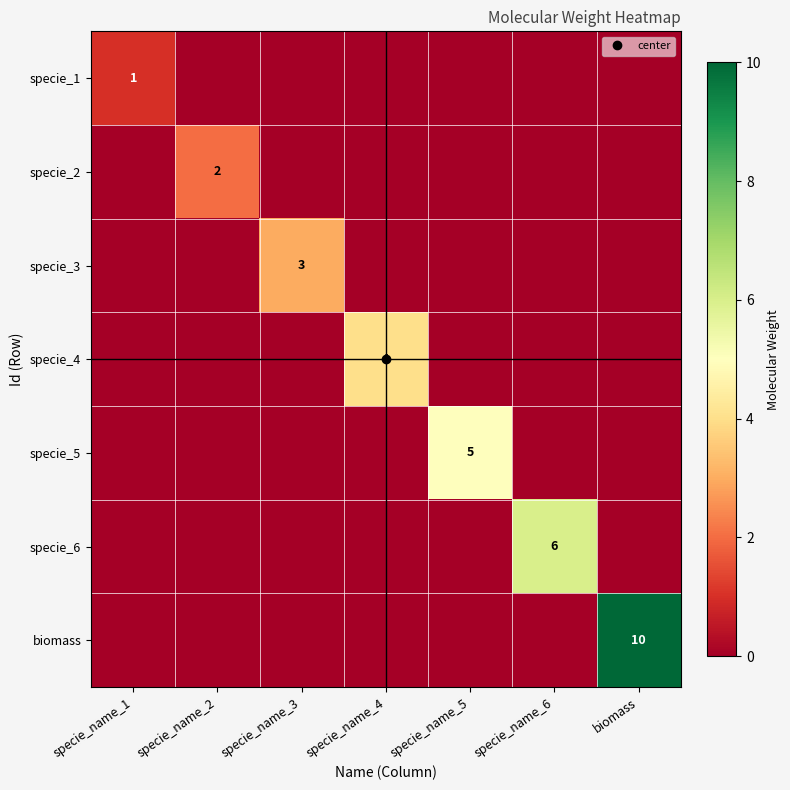

Is the value of specie_1 at specie_name_3 greater than the value of specie_2 at specie_name_2?

No